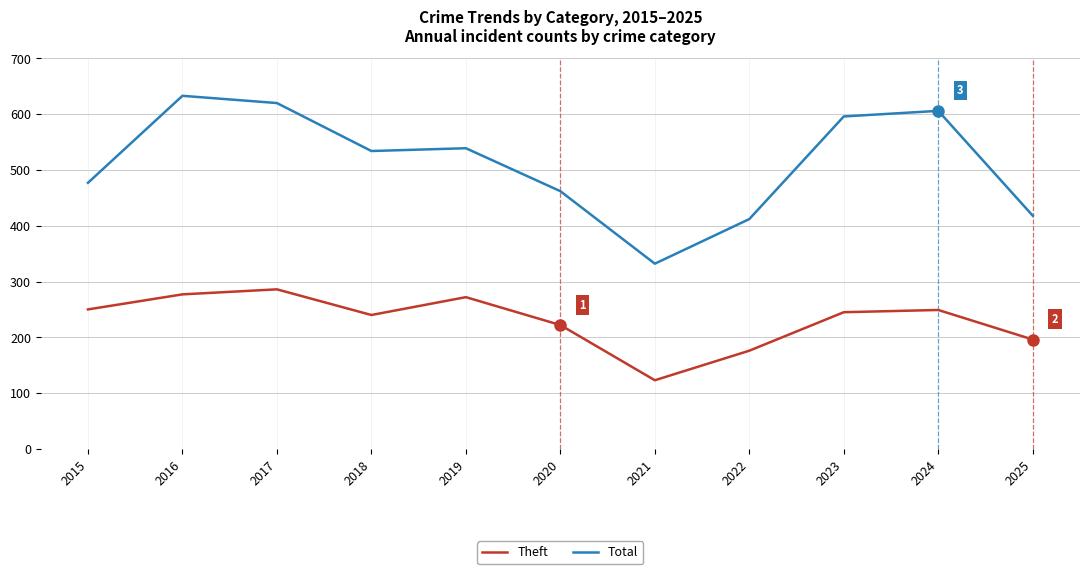

Which series has the largest total across all categories?

Total